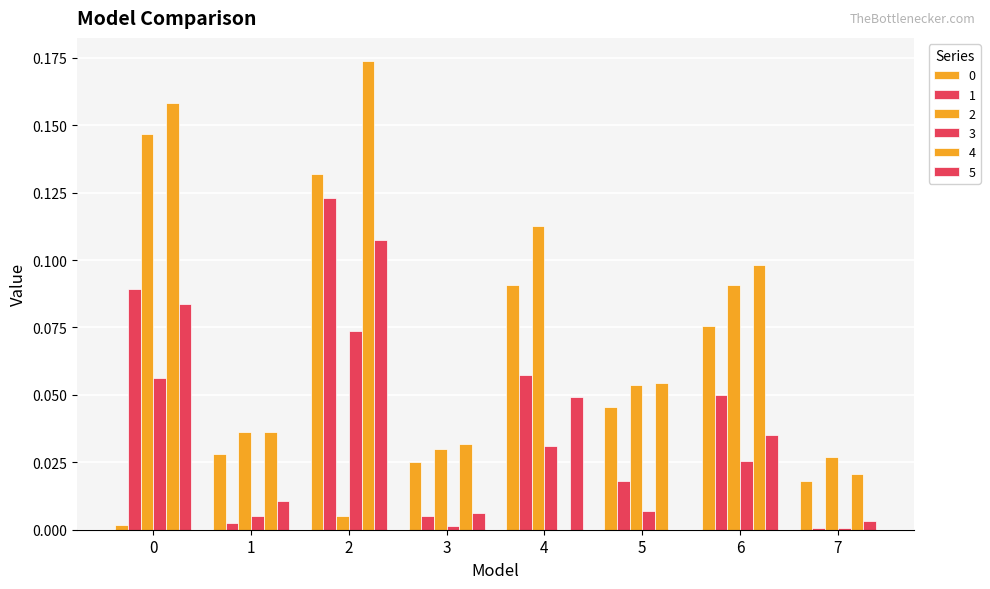

Rank the series by their maximum value, from lowest to highest.

3, 5, 1, 0, 2, 4